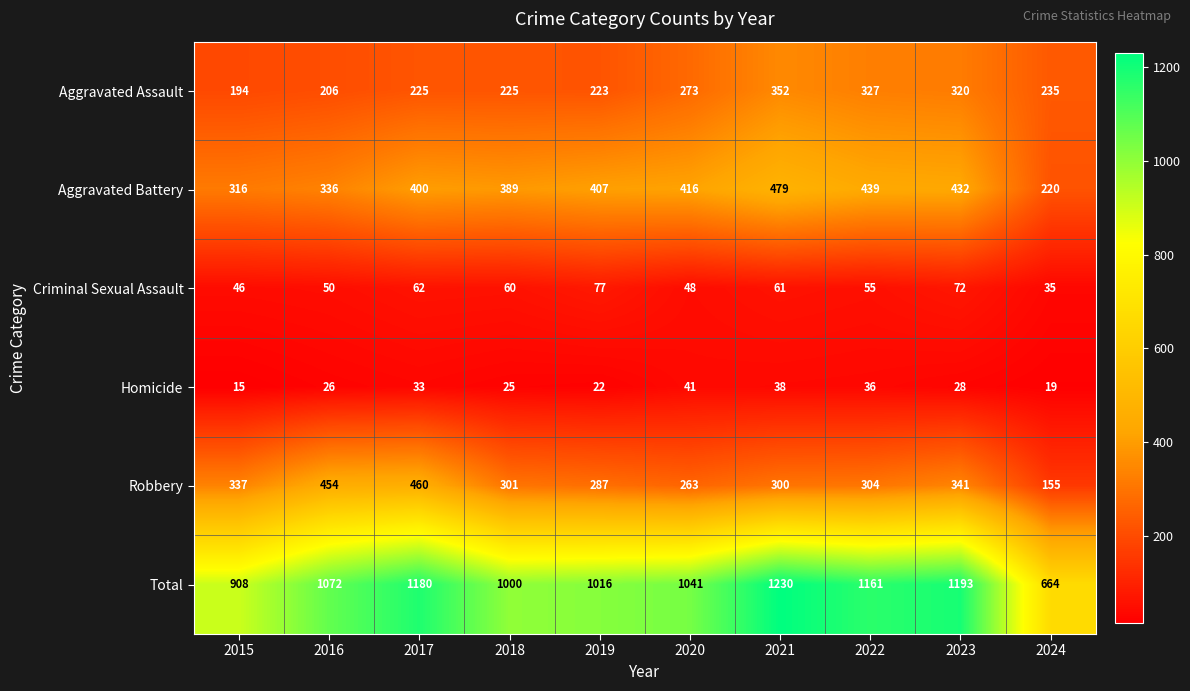

What is the average value of the Homicide series?

28